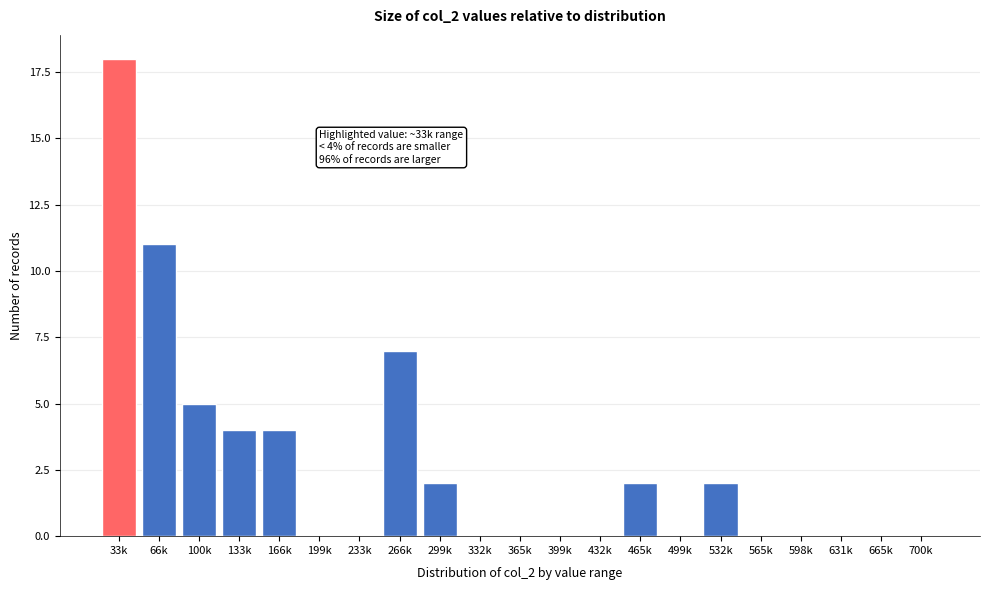

Reading left to right, list all the values displayed in this chart.

33k=18	66k=11	100k=5	133k=4	166k=4	199k=0	233k=0	266k=7	299k=2	332k=0	365k=0	399k=0	432k=0	465k=2	499k=0	532k=2	565k=0	598k=0	631k=0	665k=0	700k=0